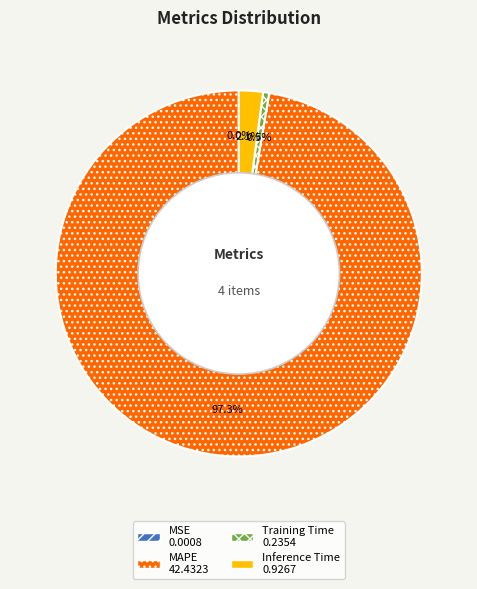

Which has a higher value, Training Time or MAPE?

MAPE